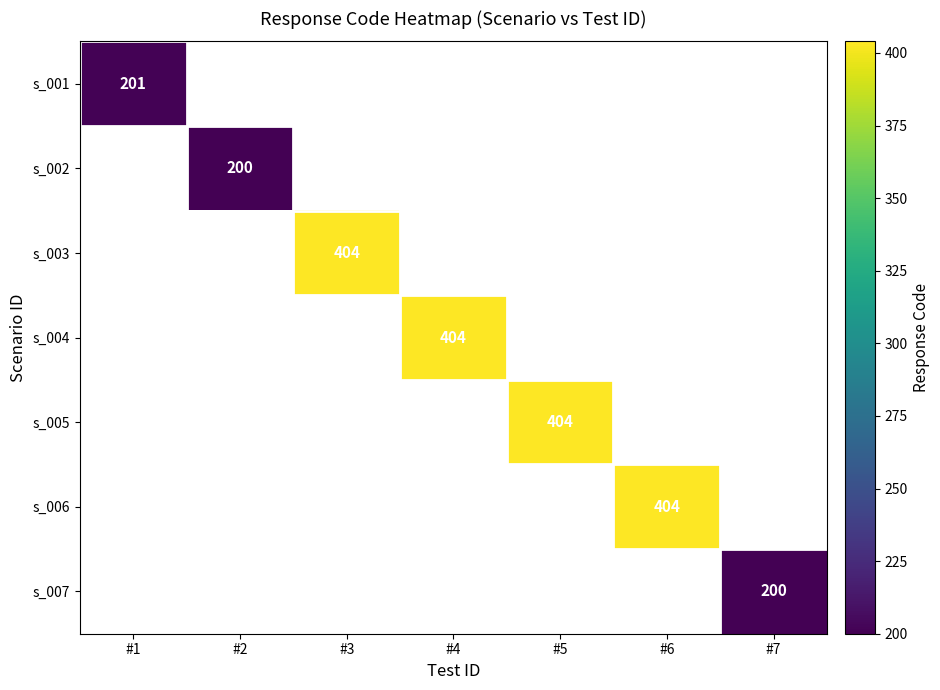

The value of s_002 at #2 is 200. True or false?

True